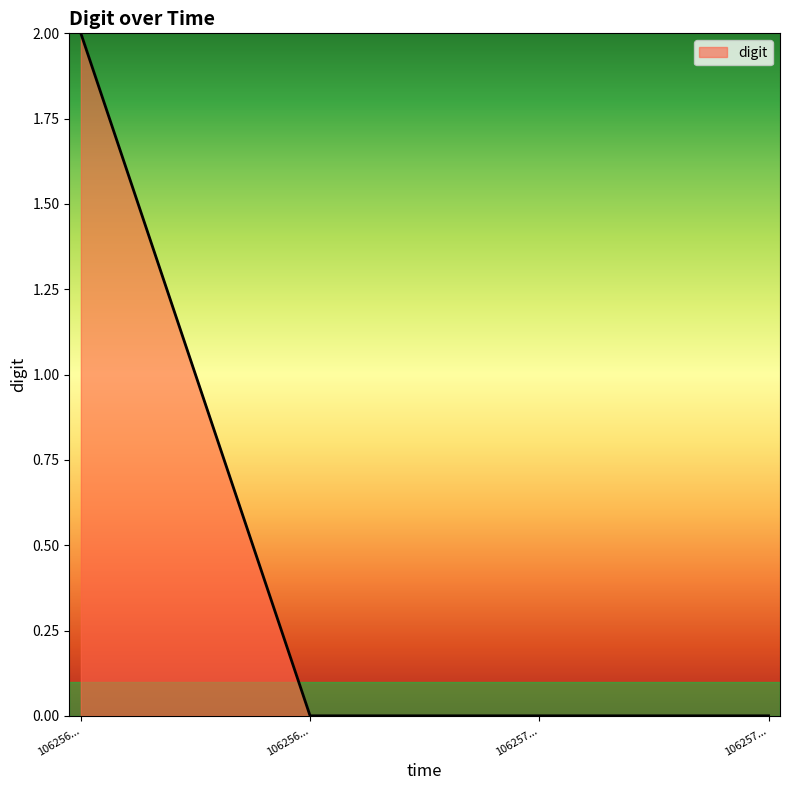

What is the maximum value shown in the chart?

2